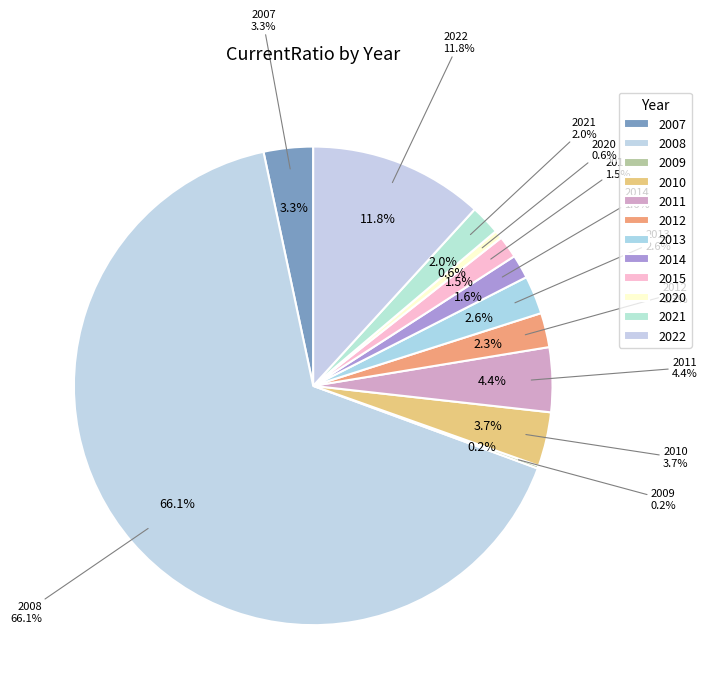

The 2010 slice represents 1% of the pie. True or false?

False